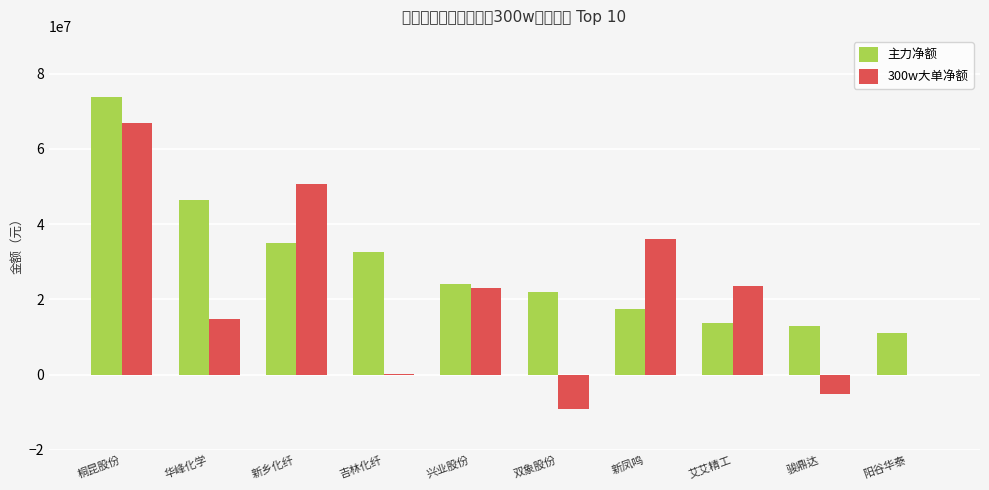

What is the difference between the maximum and second lowest values in the 300w大单净额 series?

71904567